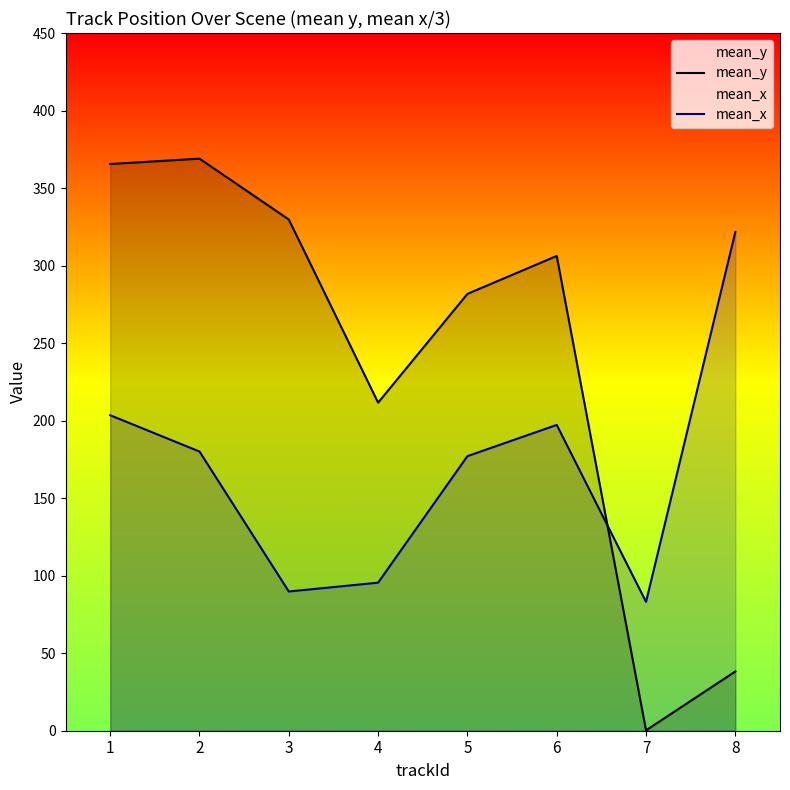

Between which two adjacent categories do mean_y and mean_x first intersect?

6 and 7